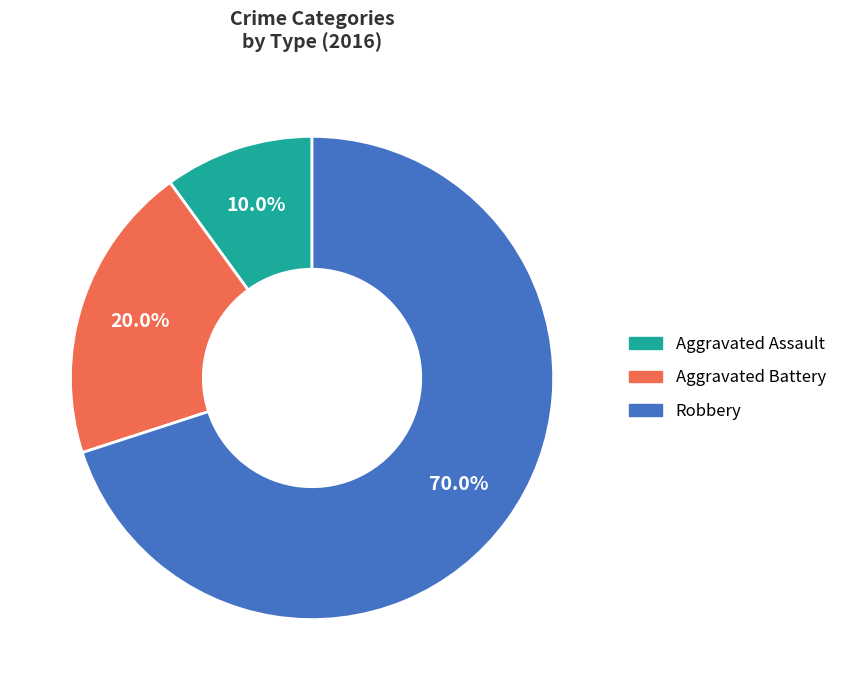

Count the number of slices in the pie.

3